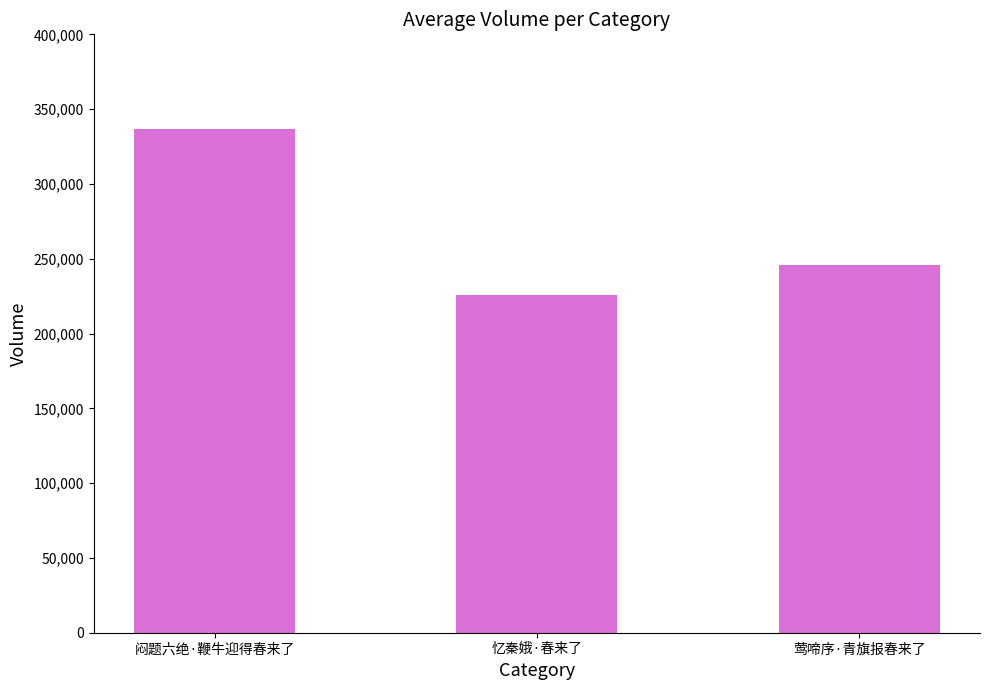

Read the value at 闷题六绝·鞭牛迎得春来了.

336694